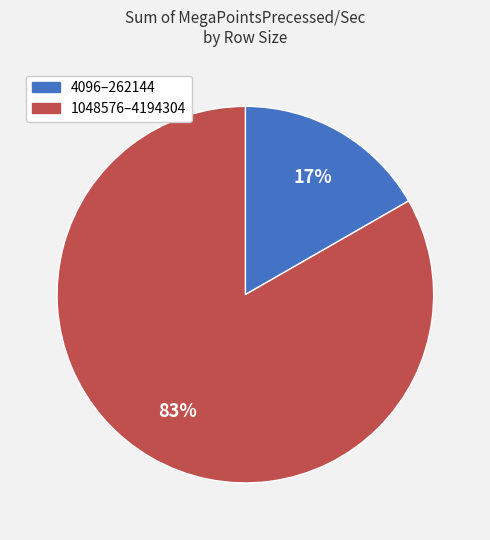

To the nearest percent, what is the average slice percentage?

50%